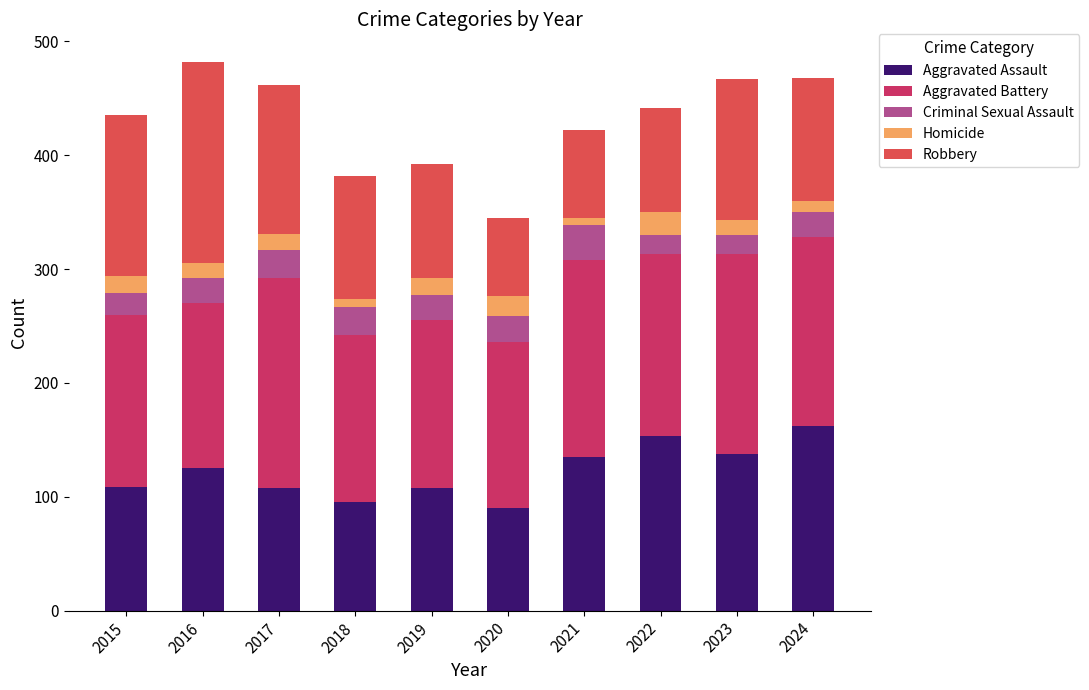

True or false: Aggravated Assault has a value of 109 at 2015.

True